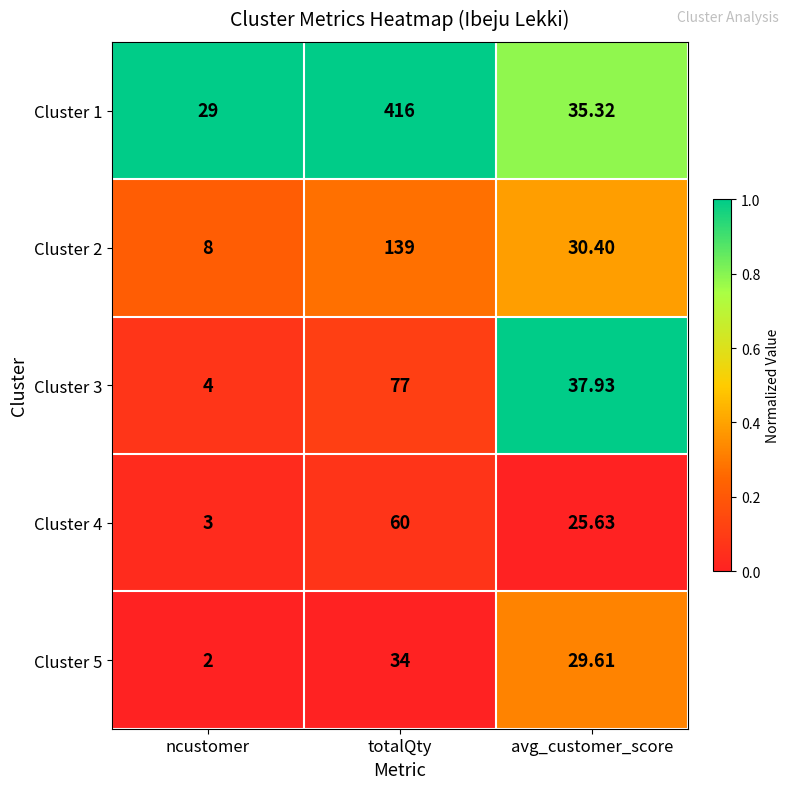

Where does the Cluster 4 series first go above 25?

totalQty